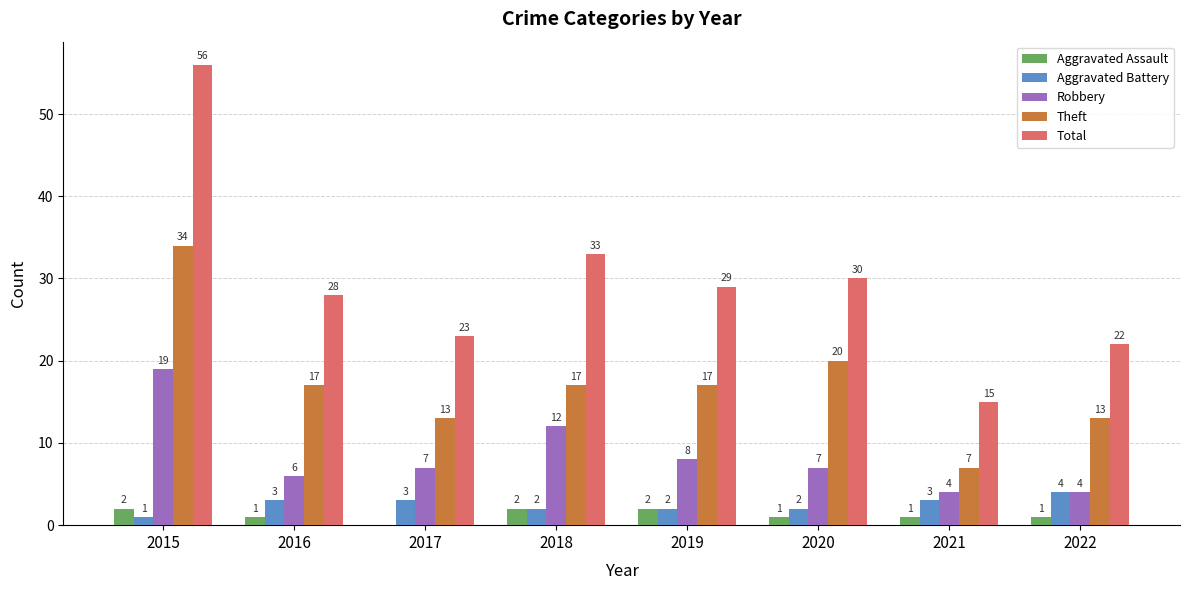

What is the difference between the Total values at 2017 and 2015?

33